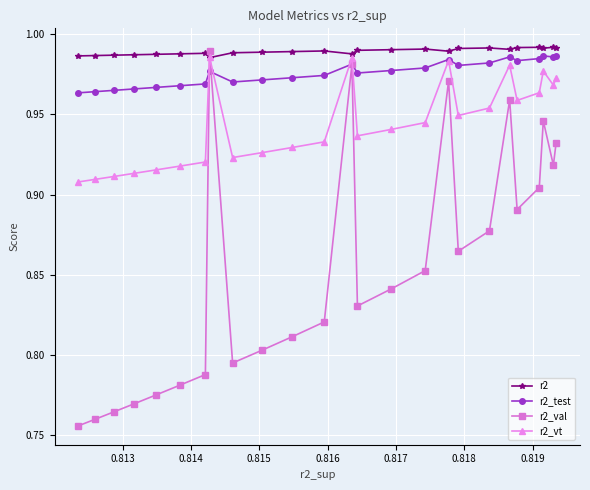

List the series in order of their peak value, highest first.

r2, r2_val, r2_test, r2_vt